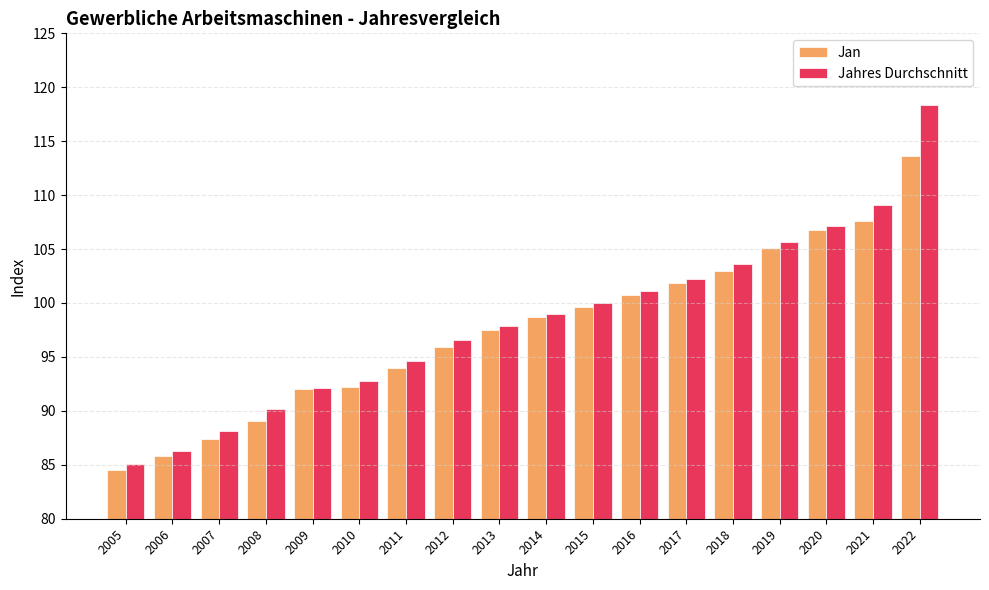

Does the chart contain stacked bars?

No